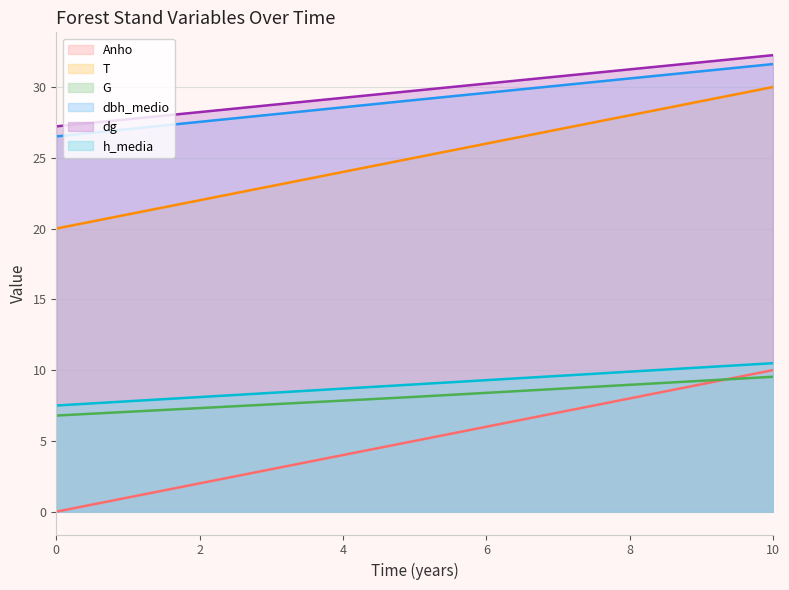

List the labels in order of dg value, smallest first.

0, 1, 2, 3